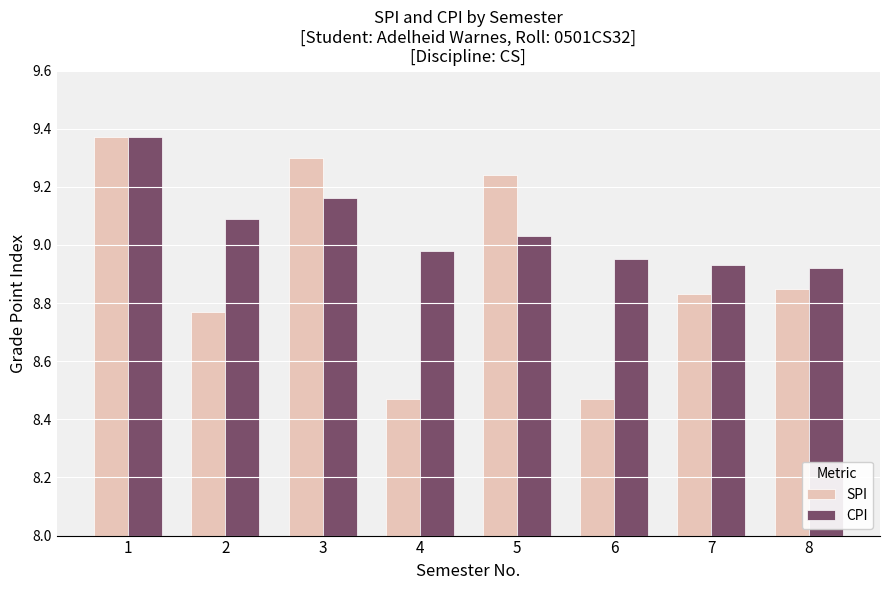

The SPI series shows 14.7 at 6. True or false?

False